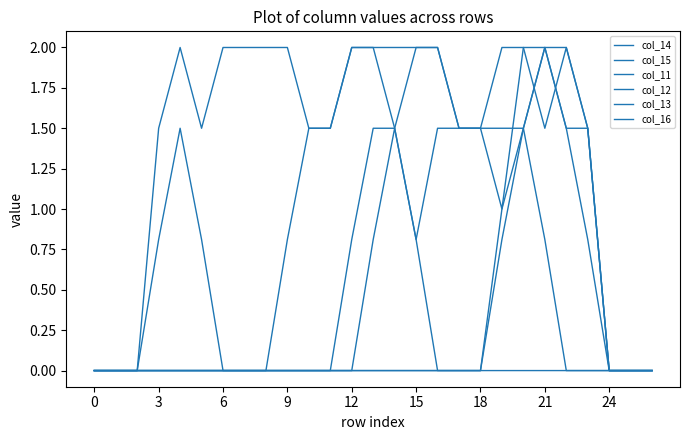

How many lines are shown in the chart?

6